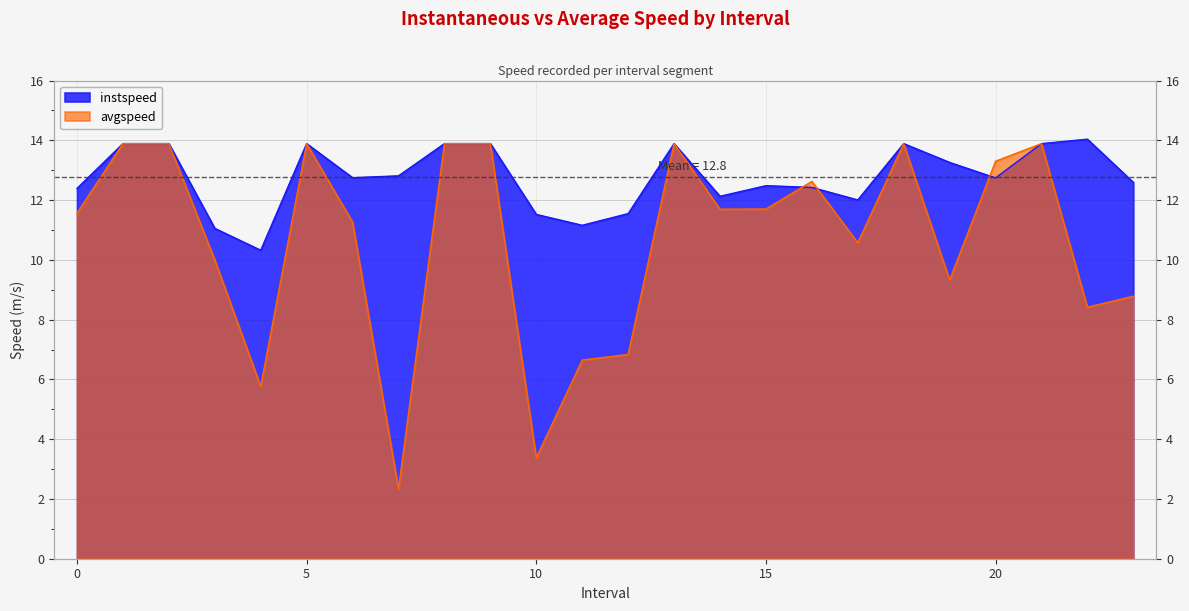

Between 6 and 21, which is larger?

21